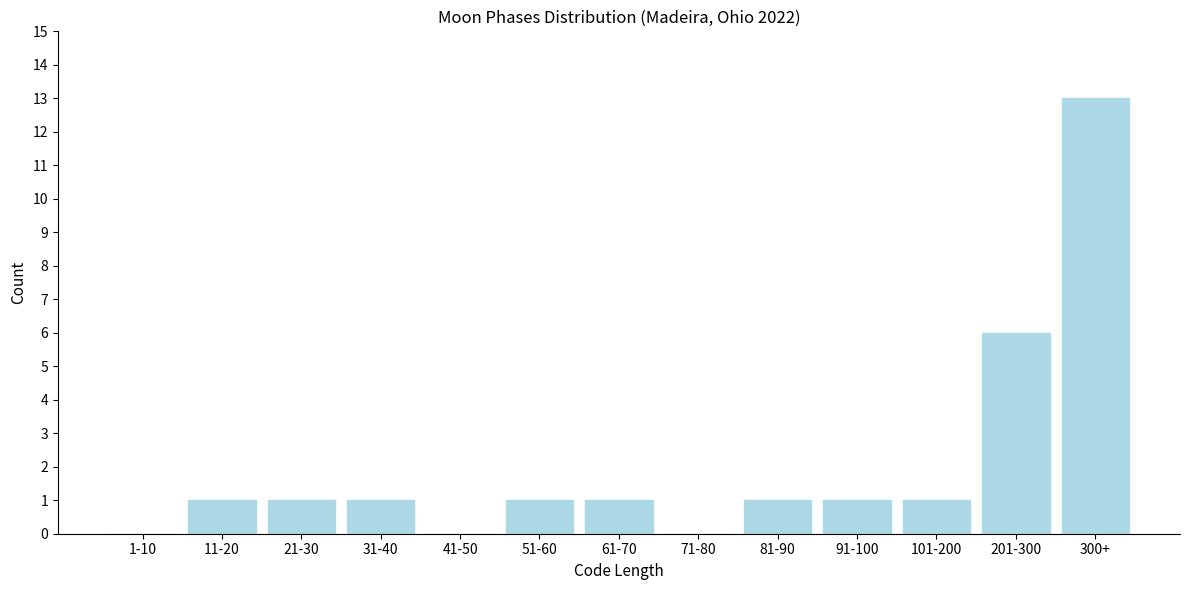

Reading right to left, what are all the values shown in this chart?

300+=13	201-300=6	101-200=1	91-100=1	81-90=1	71-80=0	61-70=1	51-60=1	41-50=0	31-40=1	21-30=1	11-20=1	1-10=0